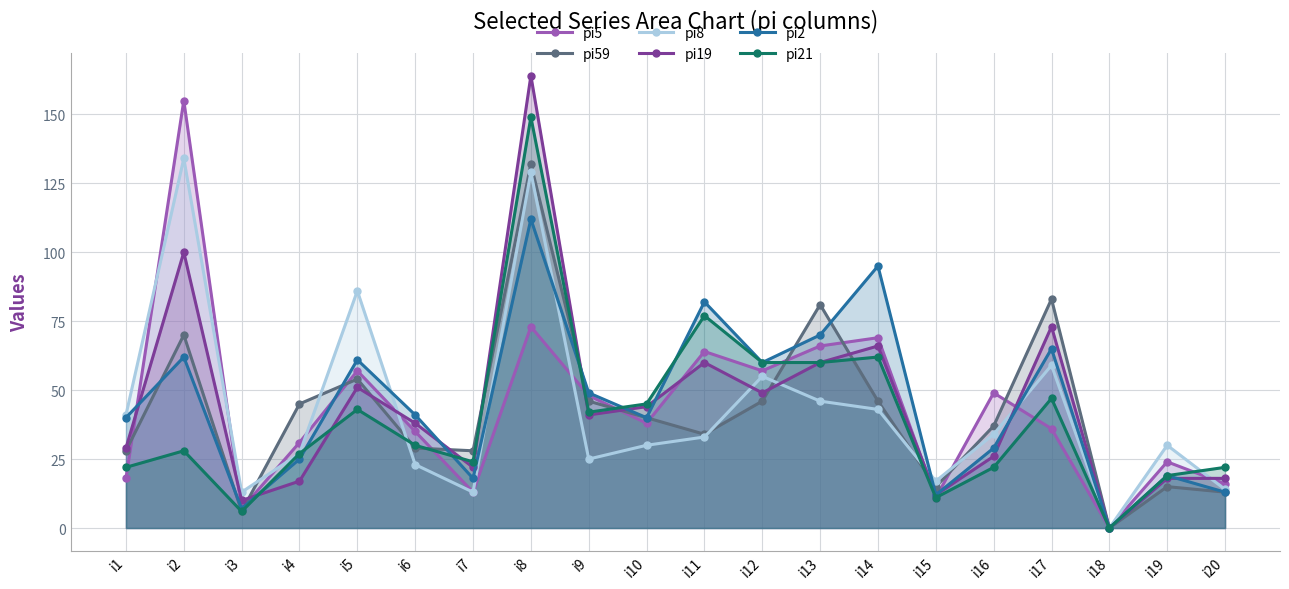

Rank the series by their maximum value, from lowest to highest.

pi2, pi59, pi8, pi21, pi5, pi19